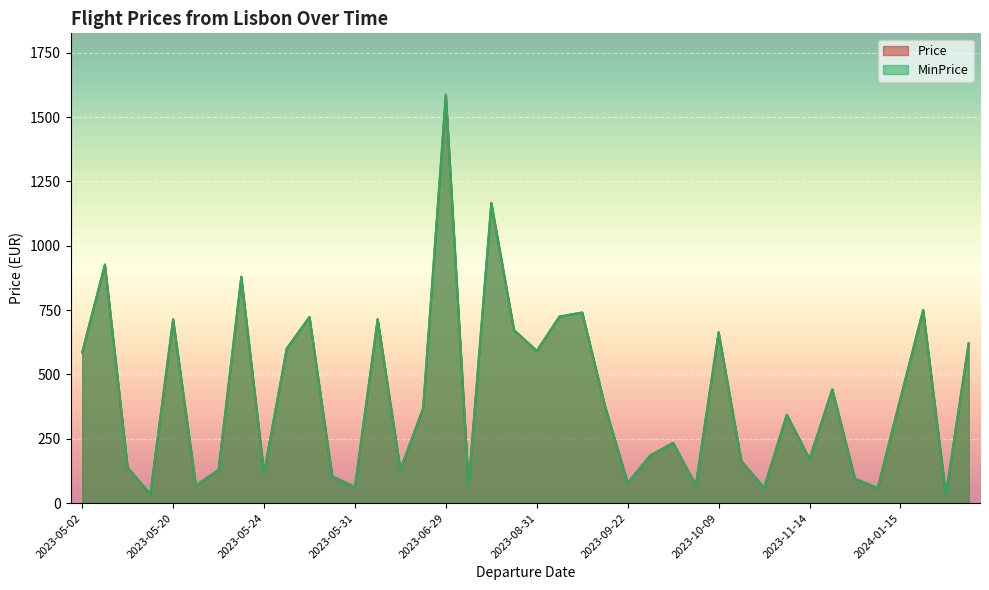

True or false: MinPrice and Price cross at least once.

False